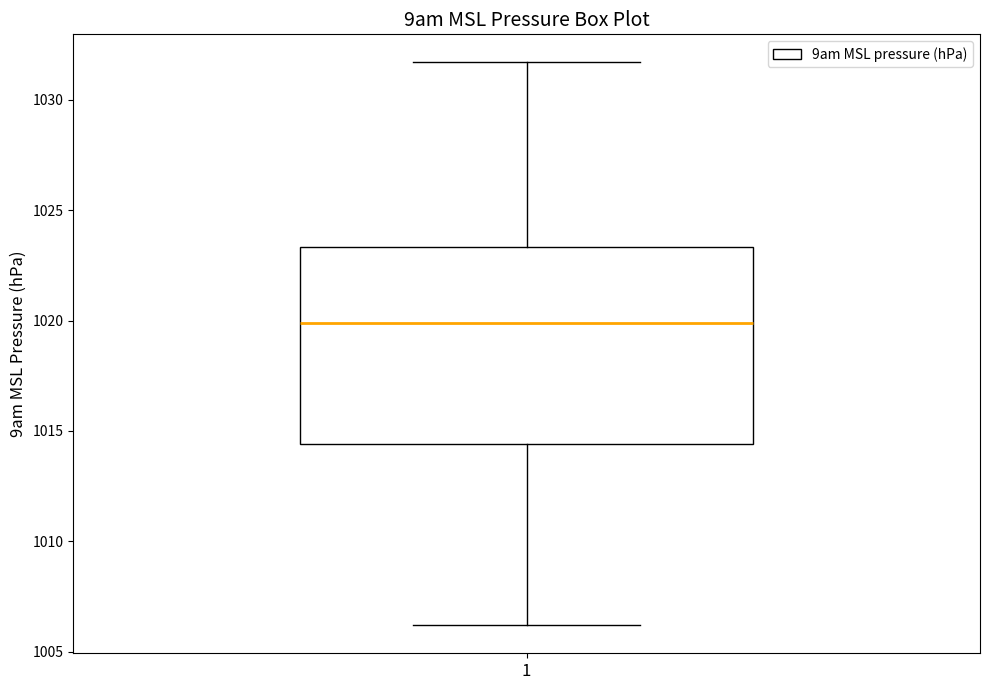

Read this box plot against the y-axis: the position of the median line, the range covered by the box, and the ends of both whiskers. The values are not printed on the chart, so give them approximately, as read against the axis.

median 1020.0, box 1014.5 to 1023.5, whiskers 1006.0 to 1031.5